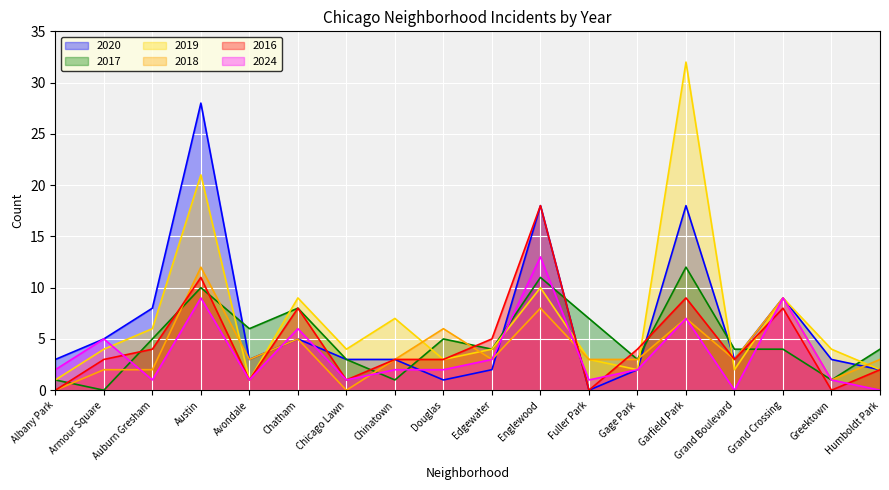

True or false: 2024 and 2017 intersect in this chart.

True